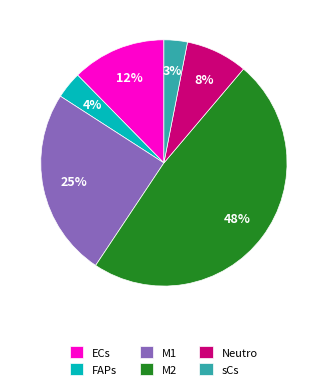

True or false: ECs accounts for 20% of the total.

False